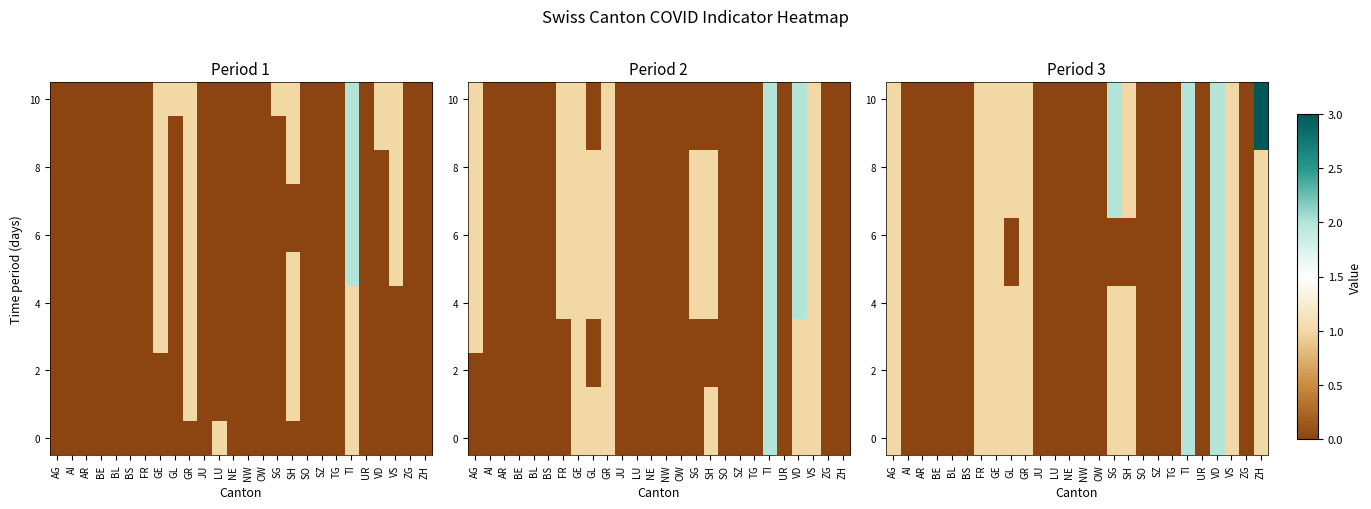

How many data points in 8 are above 0?

11